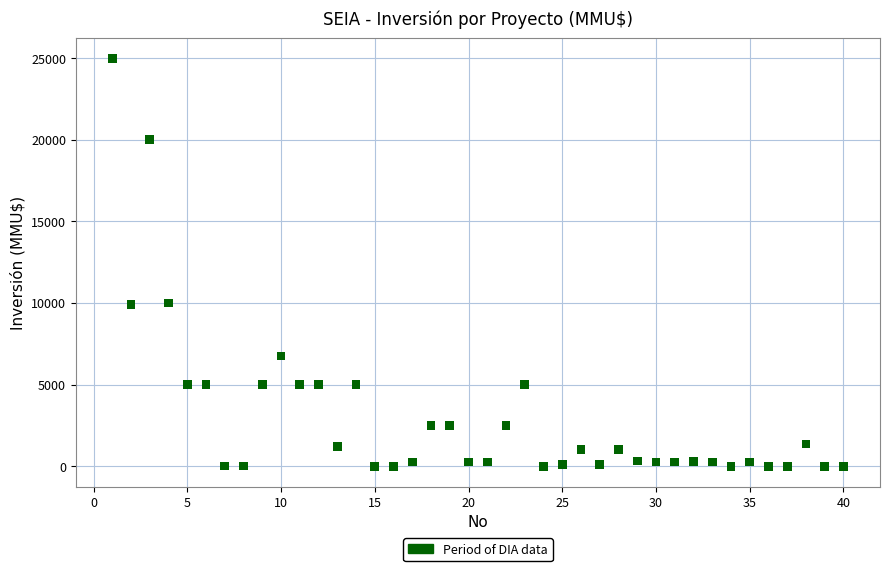

What is the range of X values (max minus min)?

39